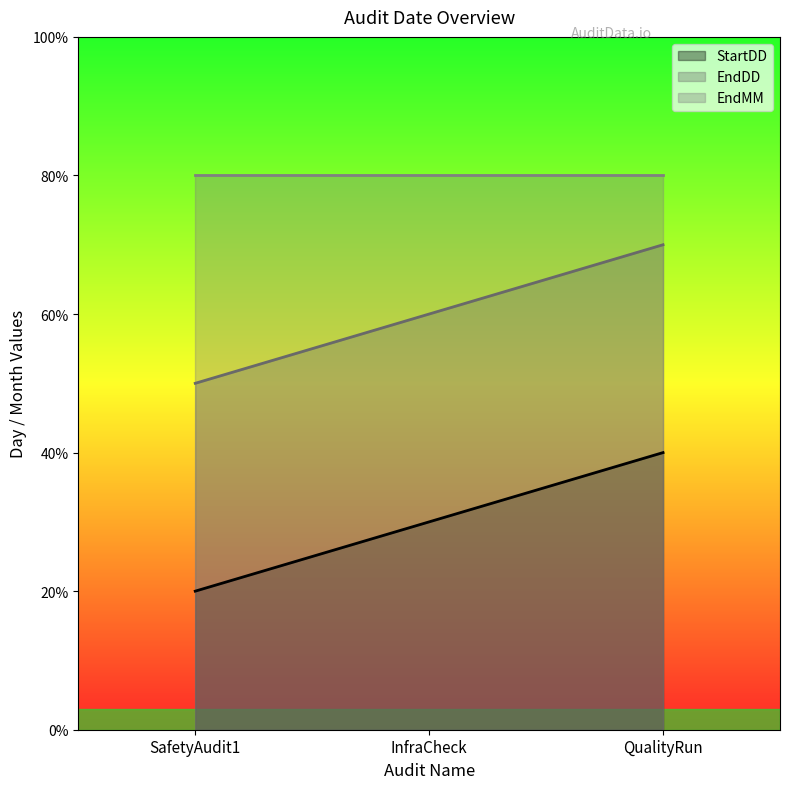

What position from the left is QualityRun?

3